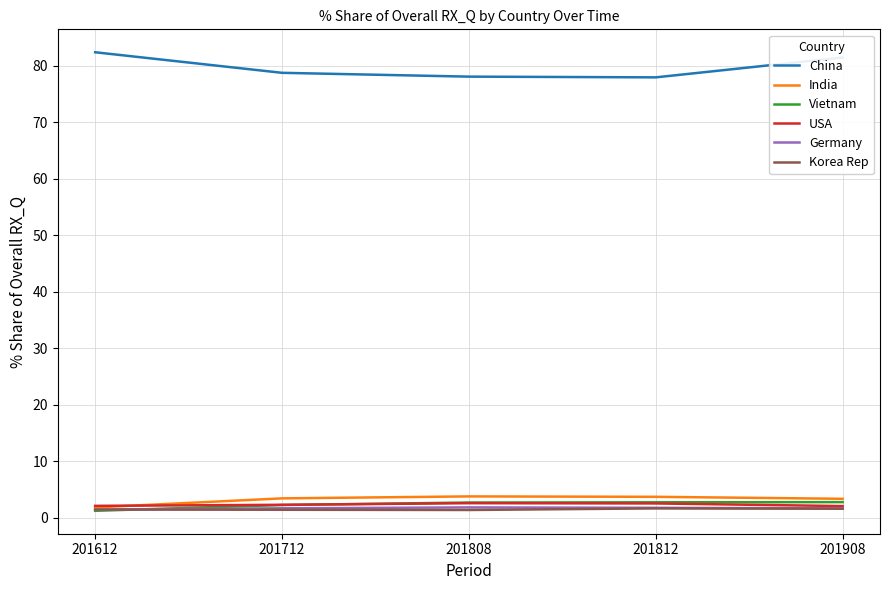

Which series has the widest spread of values?

China